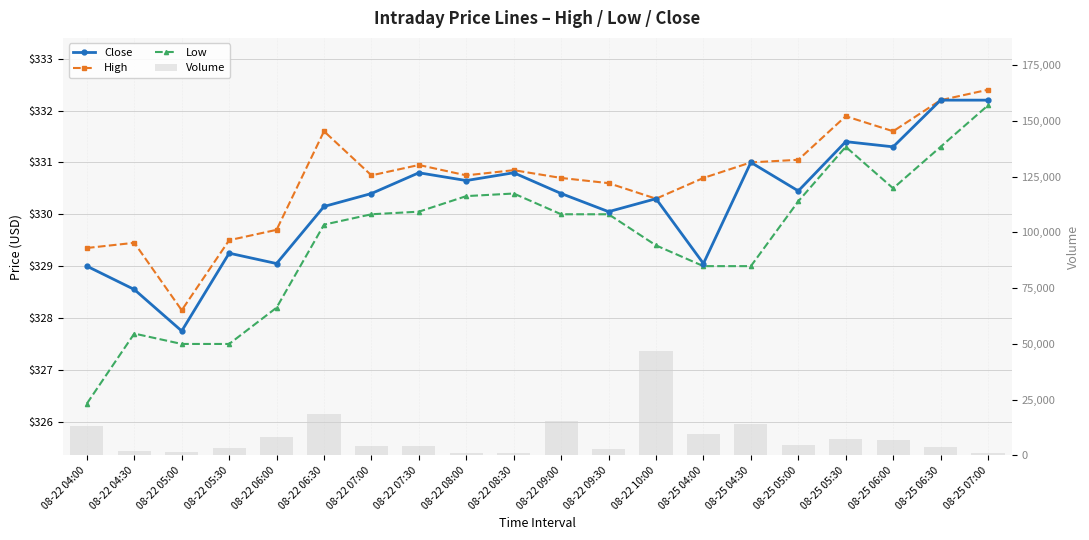

Rank the series by their maximum value, from highest to lowest.

Volume, High, Close, Low